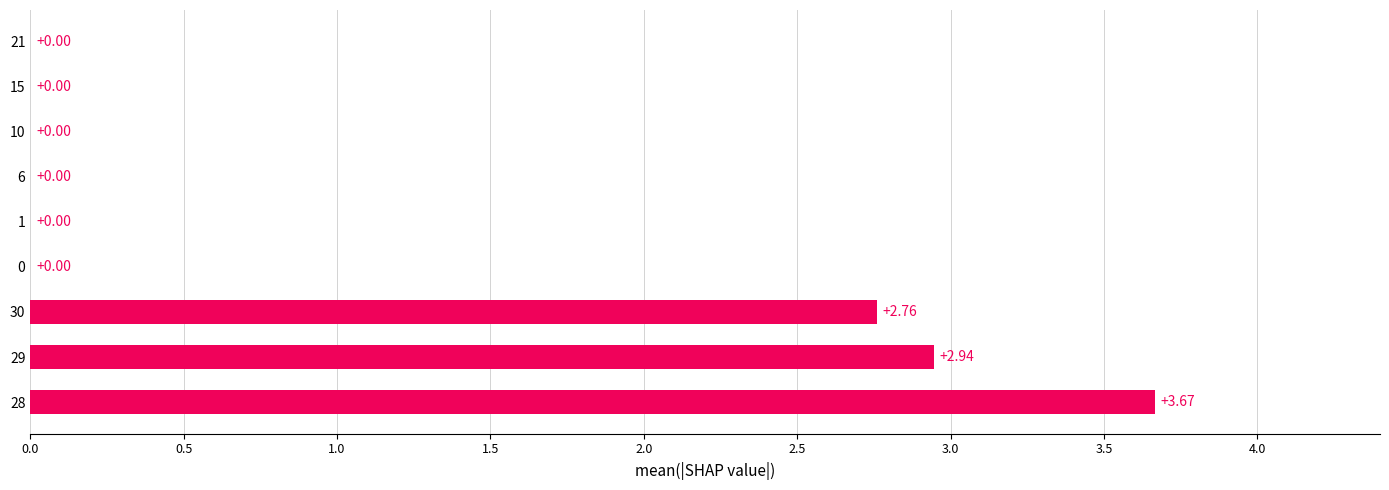

Which has a higher value, 28 or 30?

28